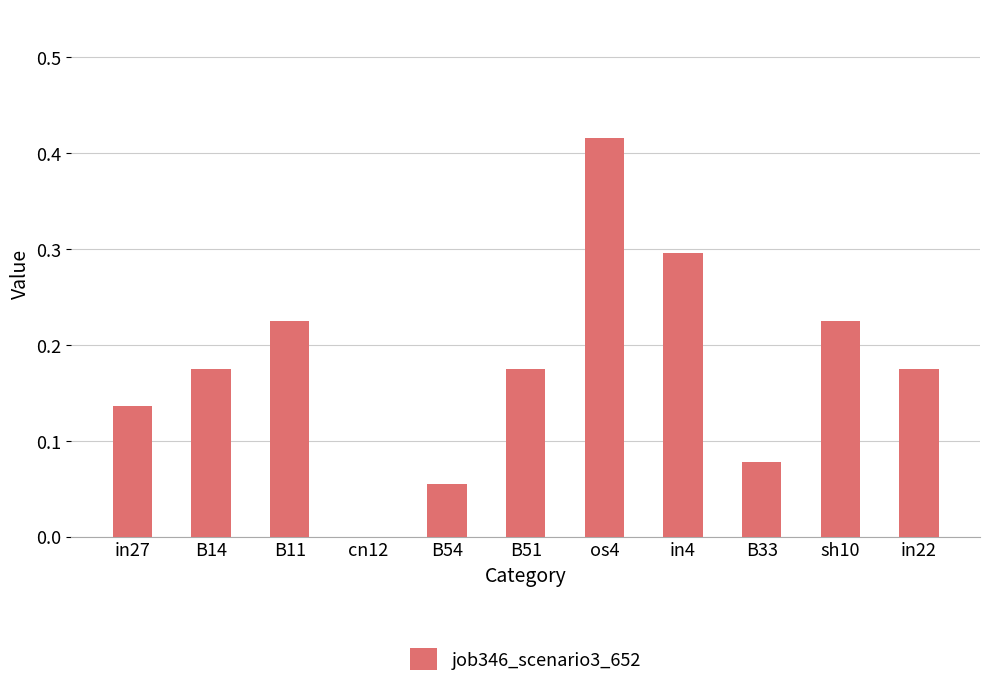

What is the sum of the values at B51 and os4?

0.6